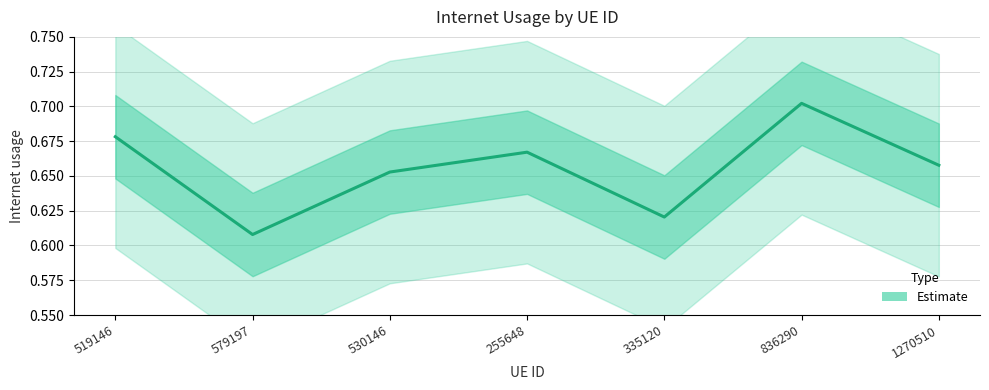

What is the sum of all values?

4.6